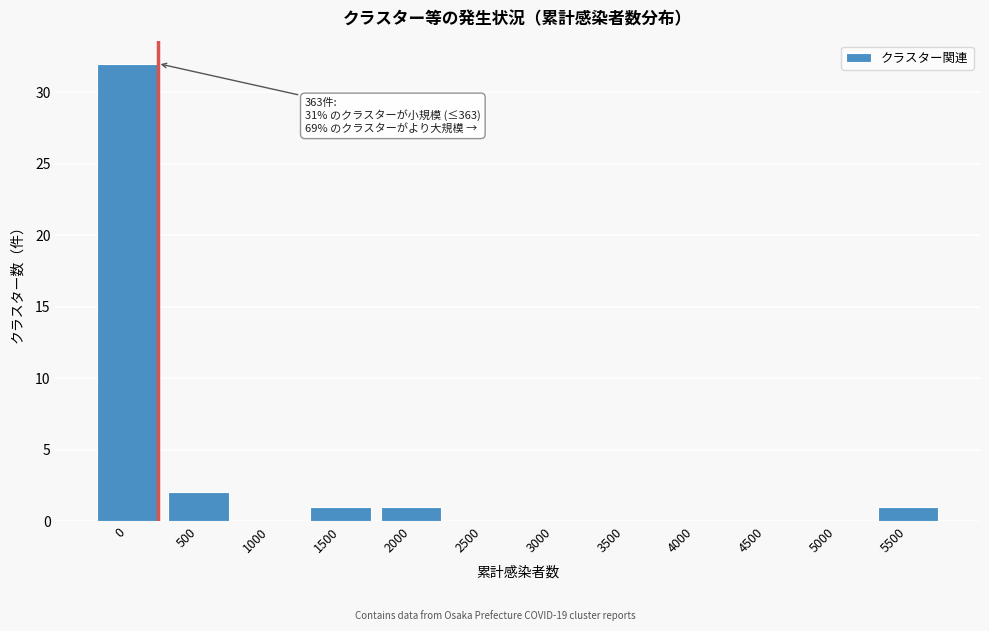

Reading left to right, transcribe all the data shown in this chart.

0=32	500=2	1000=0	1500=1	2000=1	2500=0	3000=0	3500=0	4000=0	4500=0	5000=0	5500=1